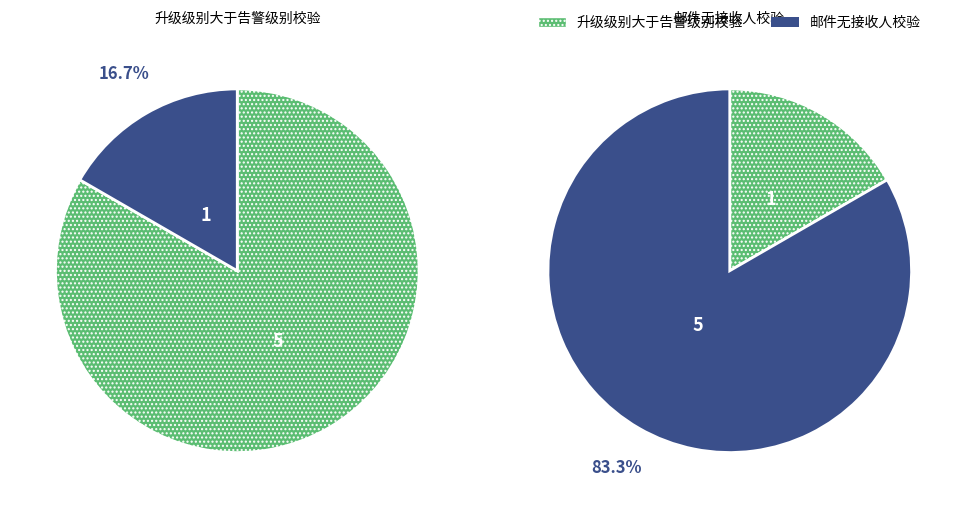

True or false: 升级级别大于告警级别校验 accounts for 24% of the total.

False